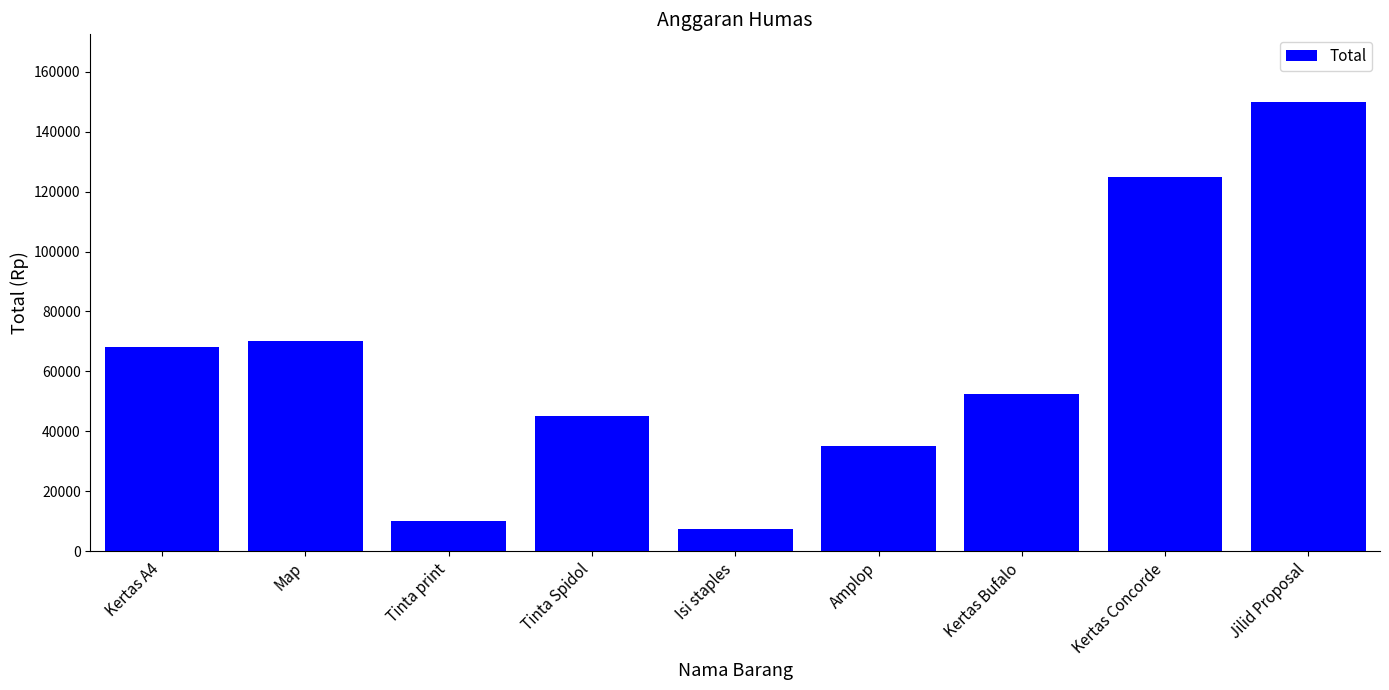

Count the number of data series in this chart.

1